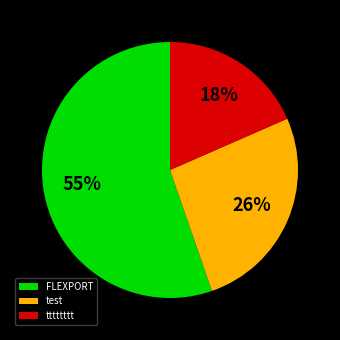

Which slice is the largest?

FLEXPORT